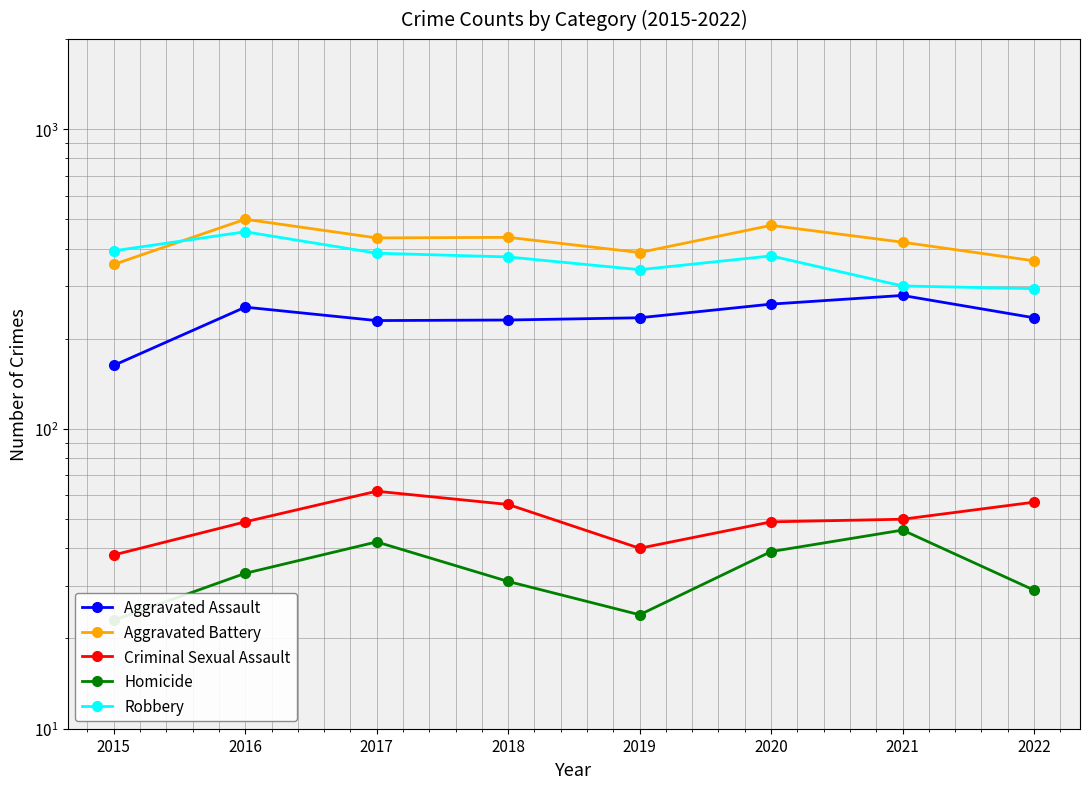

True or false: Robbery and Criminal Sexual Assault cross at least once.

False